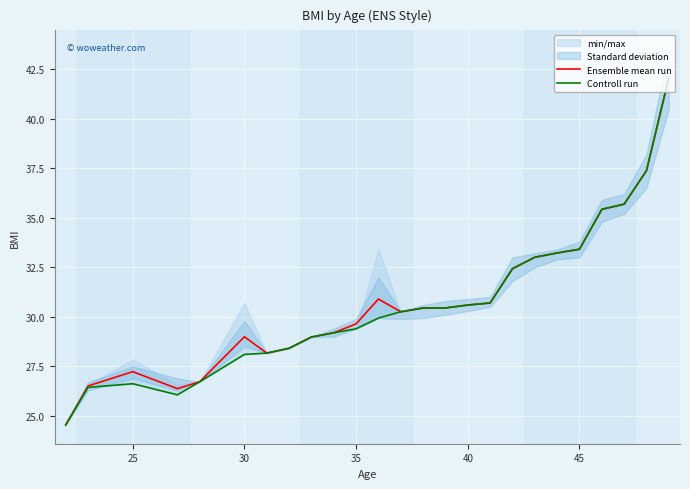

What is the smallest value displayed?

24.6